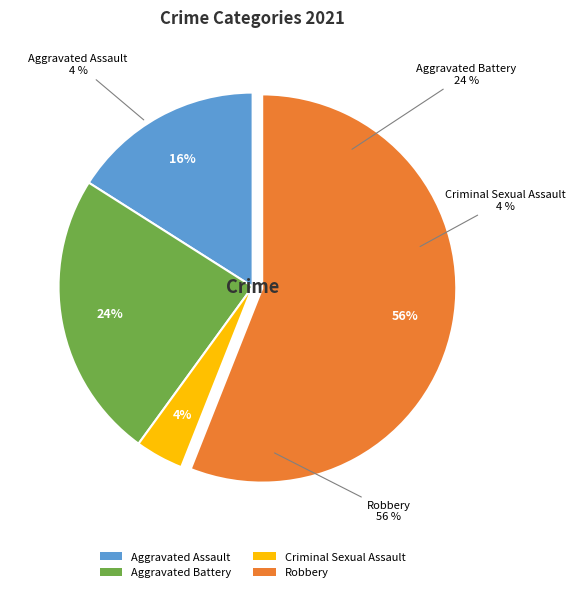

The Criminal Sexual Assault slice represents 4% of the pie. True or false?

True